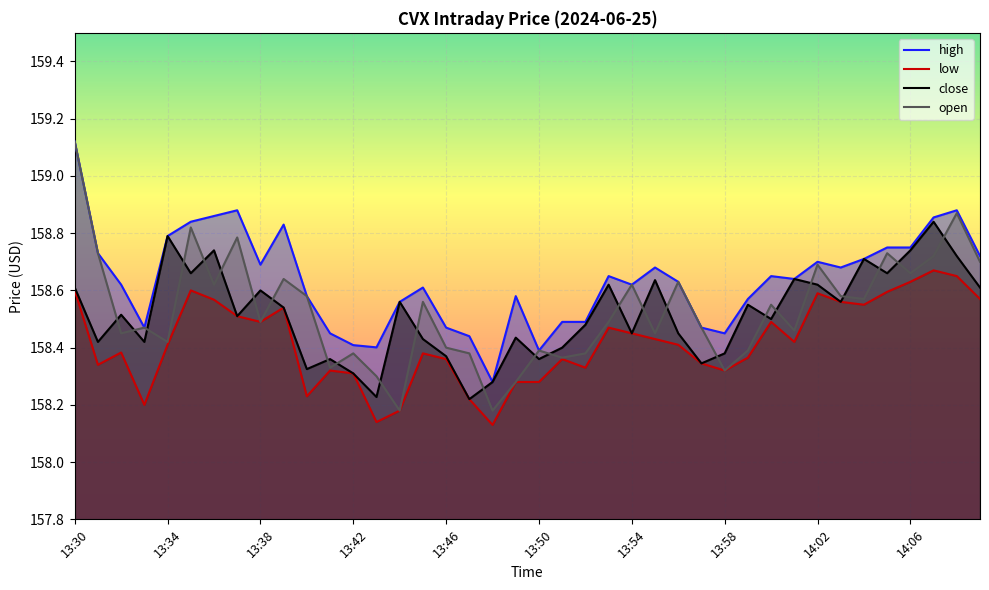

What position from the right is 14:08?

2